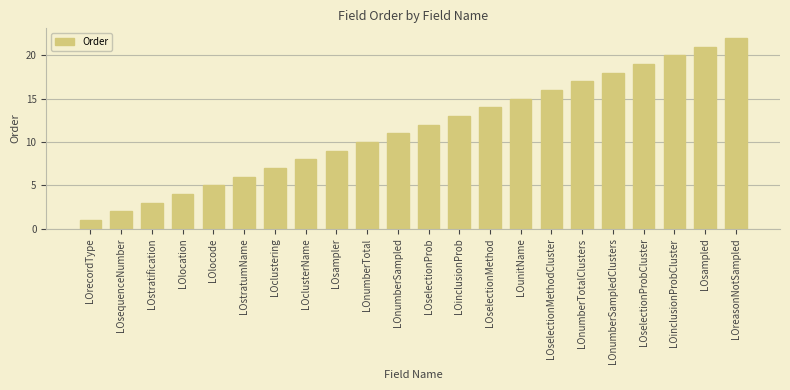

Rank the categories by value from highest to lowest.

LOreasonNotSampled, LOsampled, LOinclusionProbCluster, LOselectionProbCluster, LOnumberSampledClusters, LOnumberTotalClusters, LOselectionMethodCluster, LOunitName, LOselectionMethod, LOinclusionProb, LOselectionProb, LOnumberSampled, LOnumberTotal, LOsampler, LOclusterName, LOclustering, LOstratumName, LOlocode, LOlocation, LOstratification, LOsequenceNumber, LOrecordType